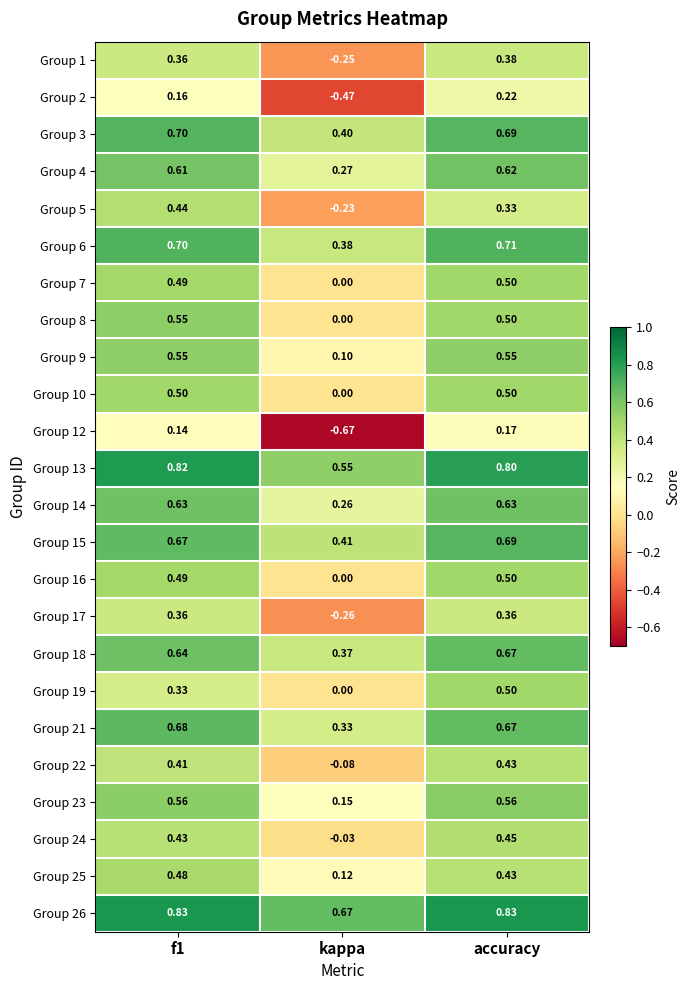

Where is Group 16 nearest to the value 0?

kappa